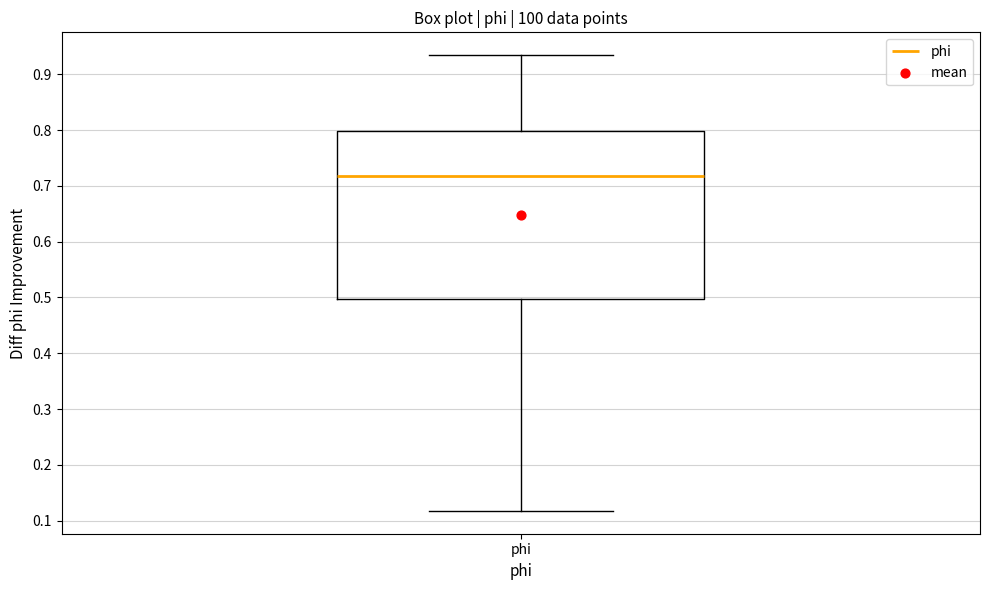

Transcribe this box plot: give where the median line is, the range the box spans, and where the two whiskers end, as read against the y-axis. The values are not printed on the chart, so give them approximately, as read against the axis.

median 0.72, box 0.50 to 0.80, whiskers 0.12 to 0.93